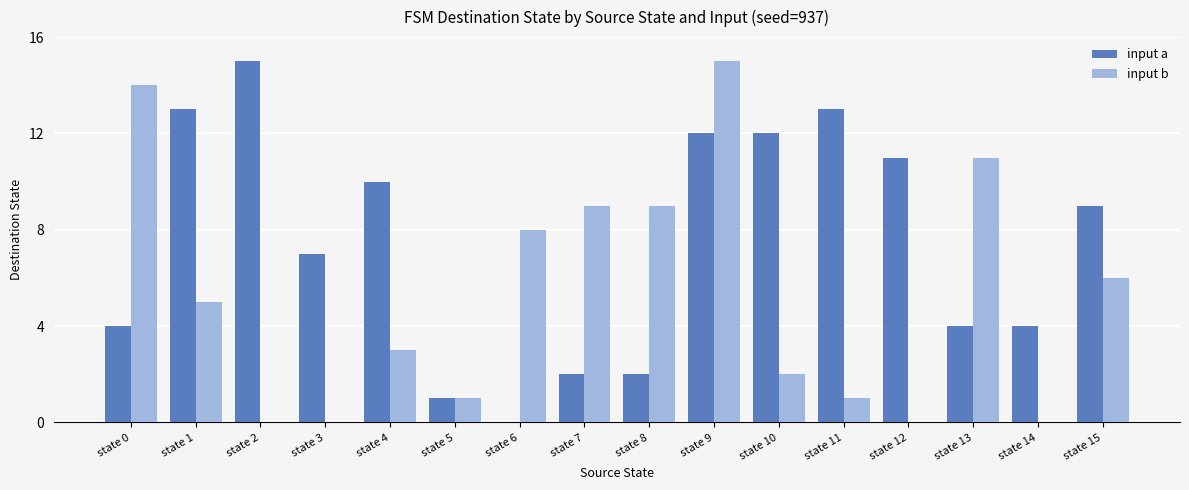

Reading left to right, transcribe all the data shown in this chart.

input a: state 0=4	state 1=13	state 2=15	state 3=7	state 4=10	state 5=1	state 6=0	state 7=2	state 8=2	state 9=12	state 10=12	state 11=13	state 12=11	state 13=4	state 14=4	state 15=9
input b: state 0=14	state 1=5	state 2=0	state 3=0	state 4=3	state 5=1	state 6=8	state 7=9	state 8=9	state 9=15	state 10=2	state 11=1	state 12=0	state 13=11	state 14=0	state 15=6